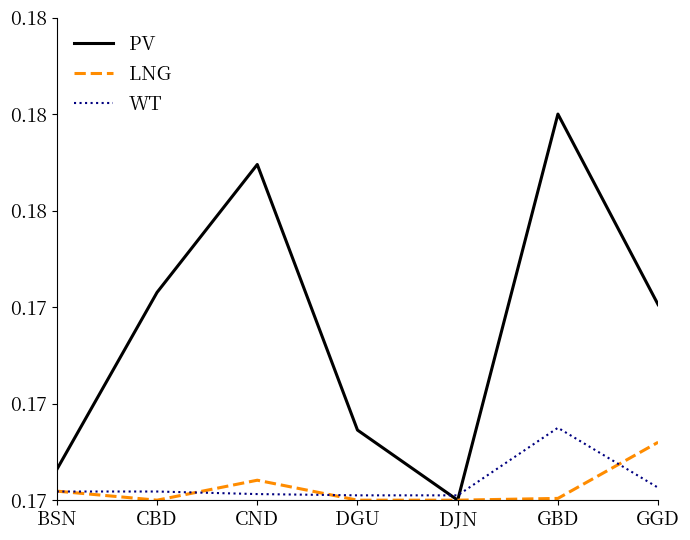

Which category has the lowest value in the LNG series?

CBD